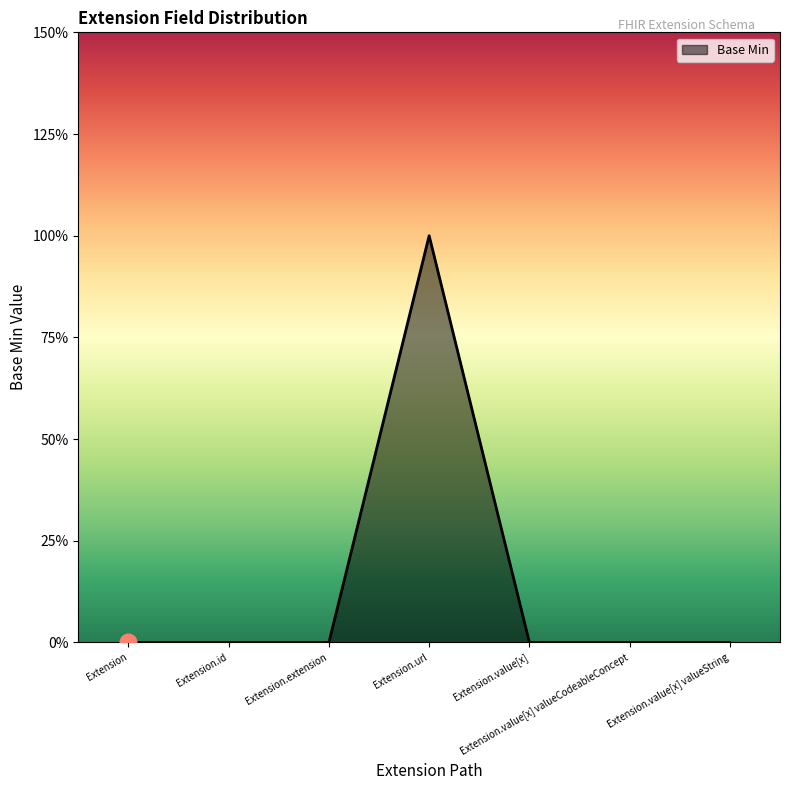

Does the chart display data point markers on the line(s)?

No